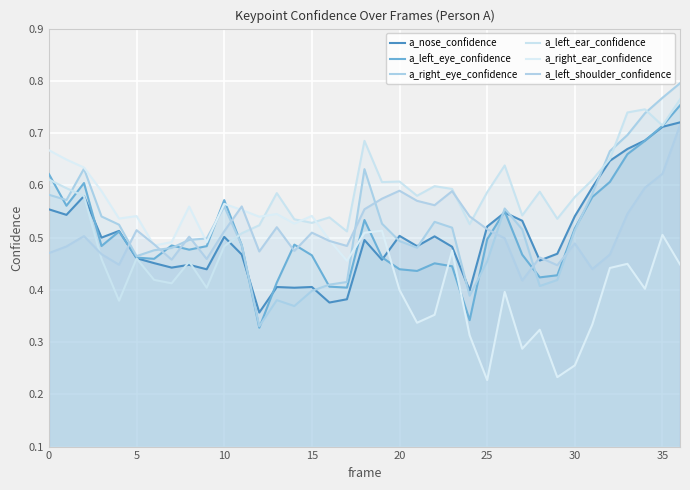

What is the difference between the a_left_eye_confidence values at 11 and 28?

0.1